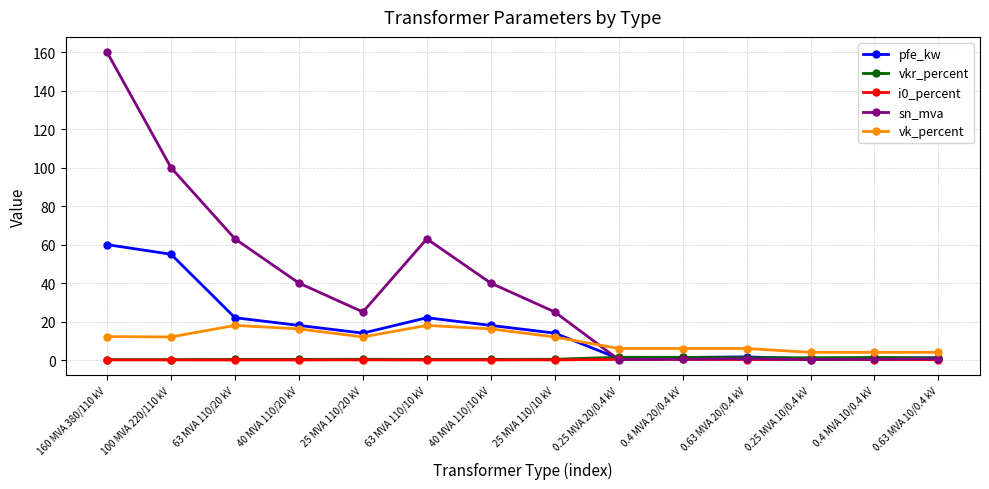

At how many categories does at least one series exceed 75?

2